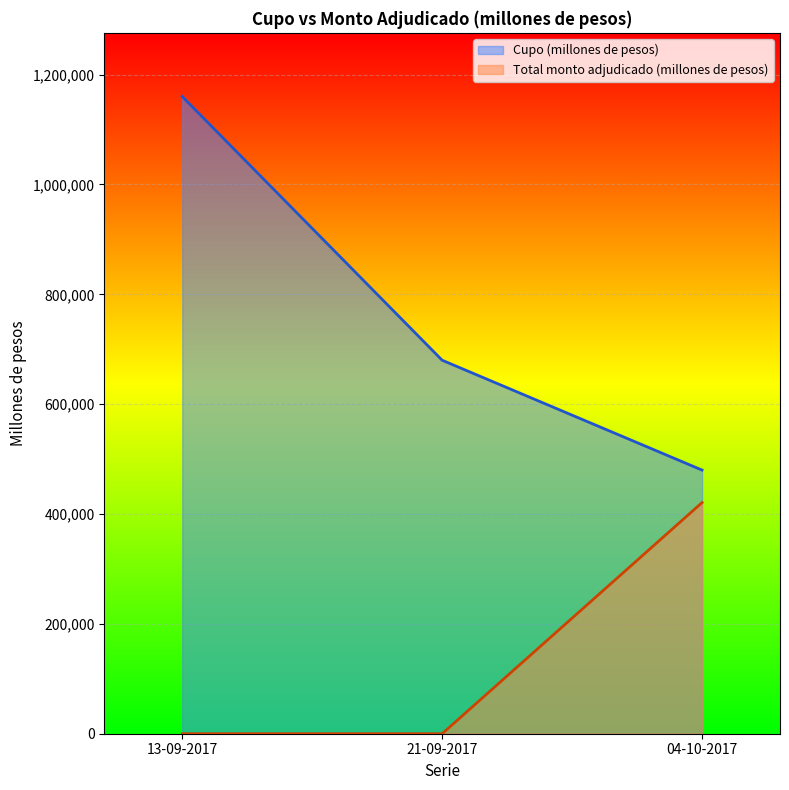

Reading left to right, extract all data points from this chart.

Cupo (millones de pesos): 13-09-2017=1160000	21-09-2017=680000	04-10-2017=480000
Total monto adjudicado (millones de pesos): 13-09-2017=0	21-09-2017=0	04-10-2017=420800